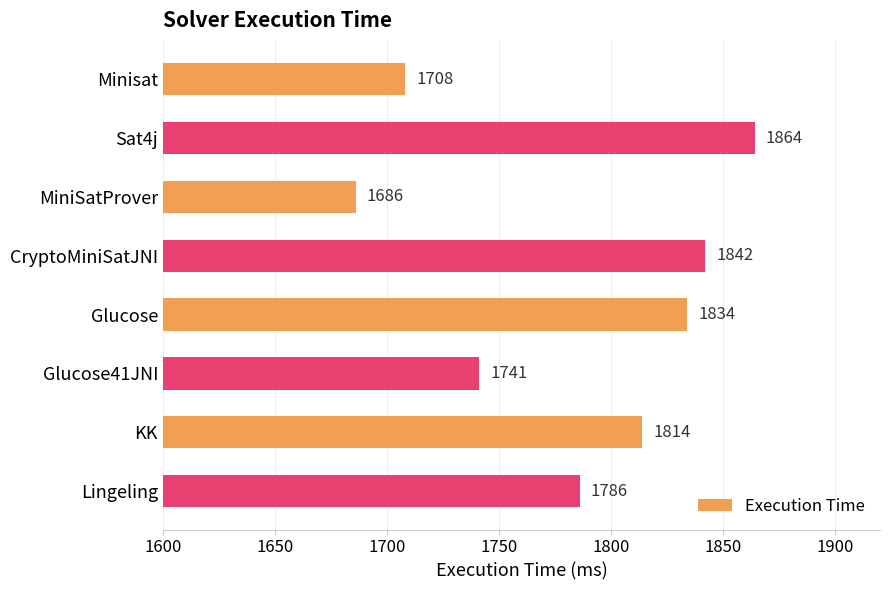

Reading bottom to top, what are all the values shown in this chart?

Lingeling=1786	KK=1814	Glucose41JNI=1741	Glucose=1834	CryptoMiniSatJNI=1842	MiniSatProver=1686	Sat4j=1864	Minisat=1708